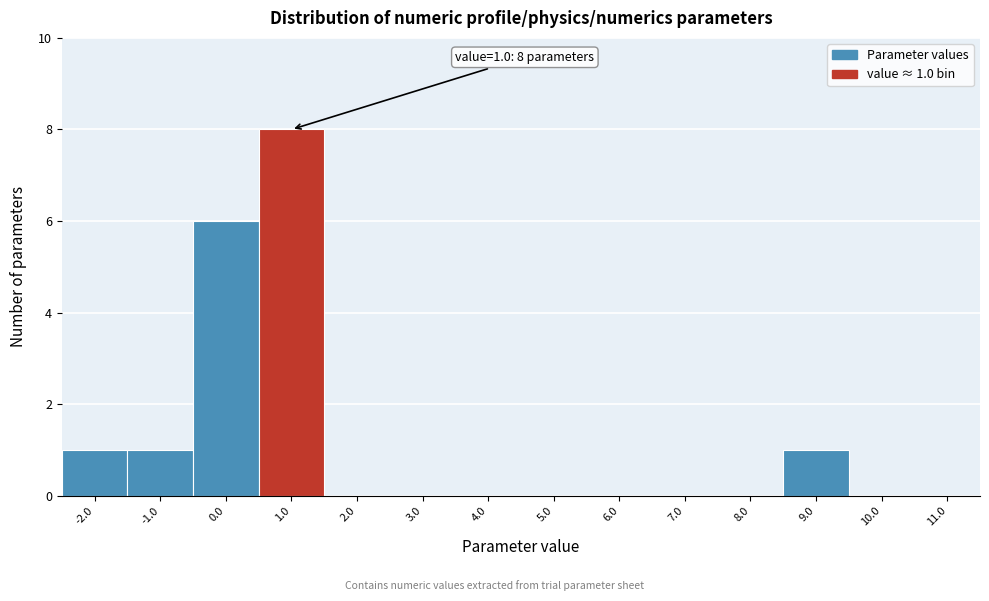

Reading left to right, extract all data points from this chart.

-2.0=1	-1.0=1	0.0=6	1.0=8	2.0=0	3.0=0	4.0=0	5.0=0	6.0=0	7.0=0	8.0=0	9.0=1	10.0=0	11.0=0